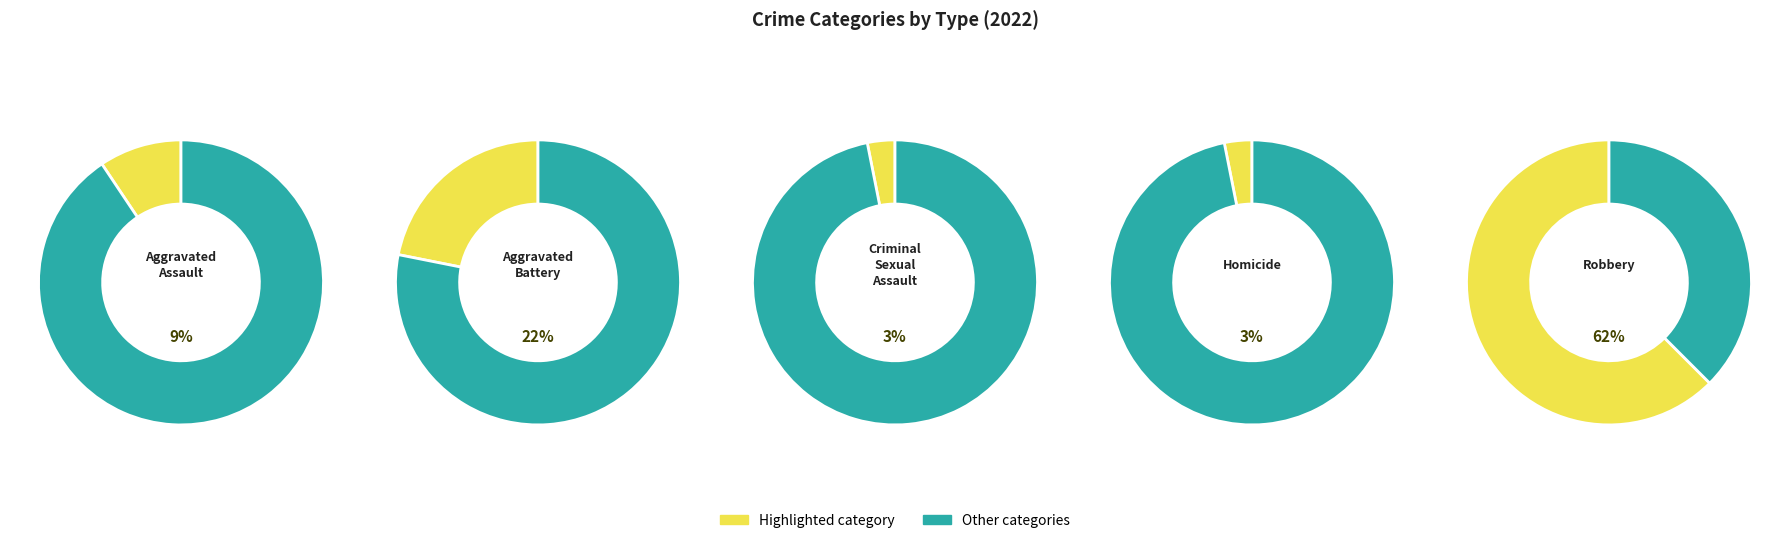

Is there any slice that represents more than half of the pie?

Yes